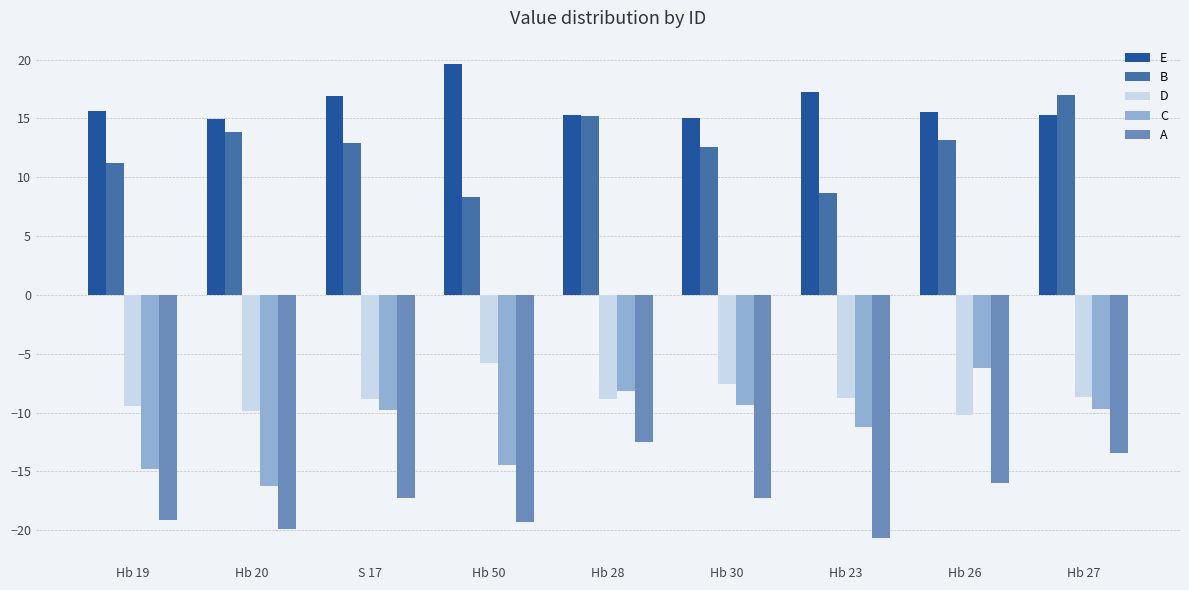

What position from the right is Hb 26?

2